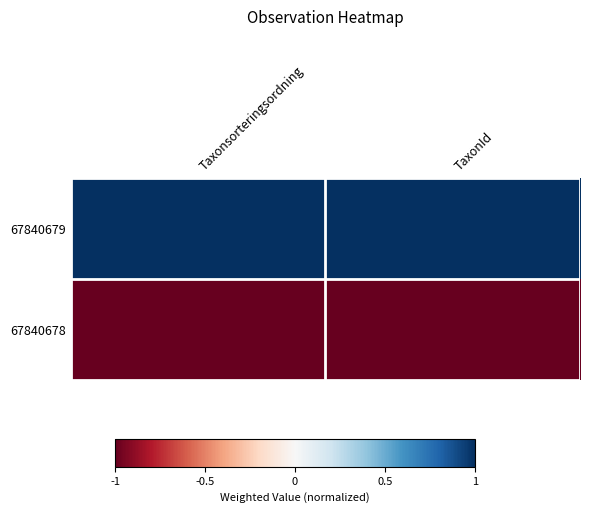

At which category is the sum across all series the highest?

Taxonsorteringsordning